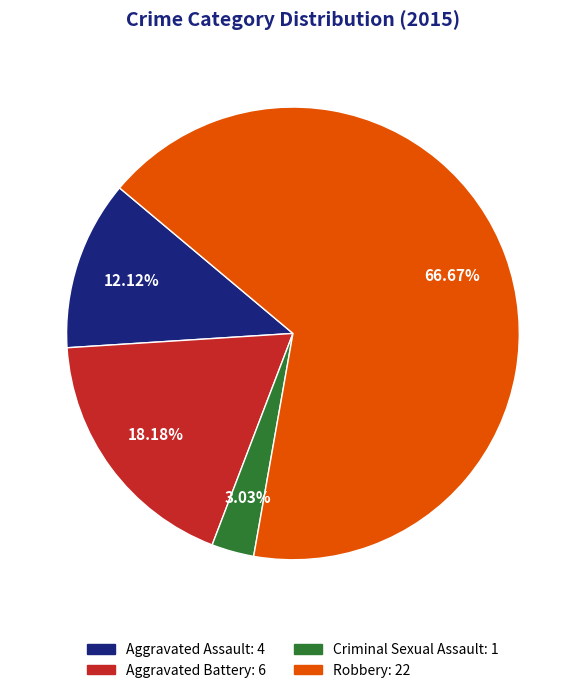

Is there a majority slice in this chart?

Yes